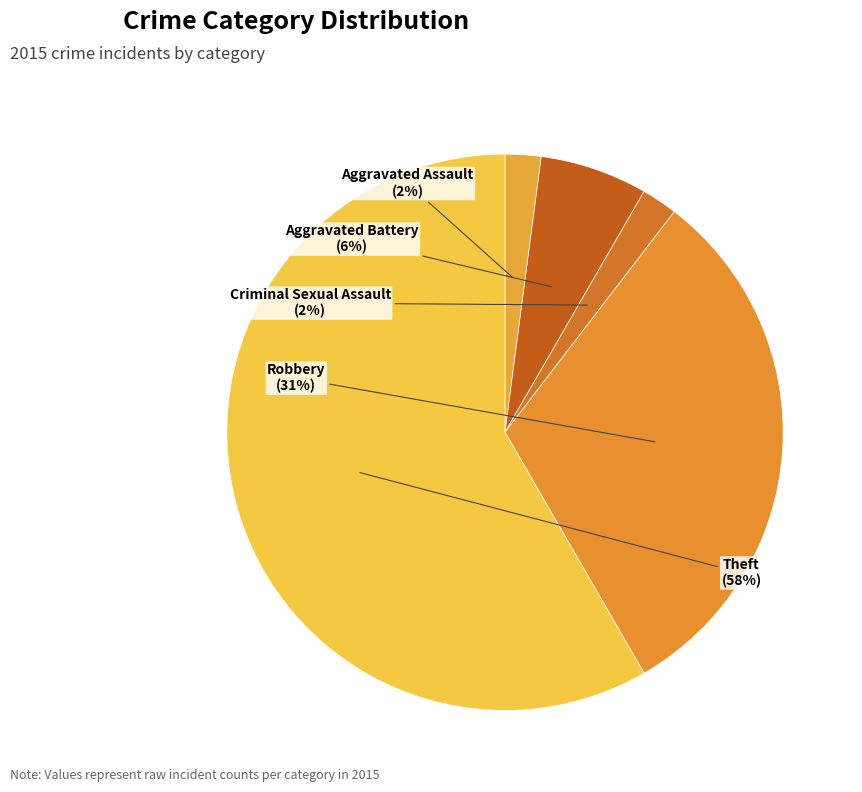

Which category accounts for the majority?

Theft